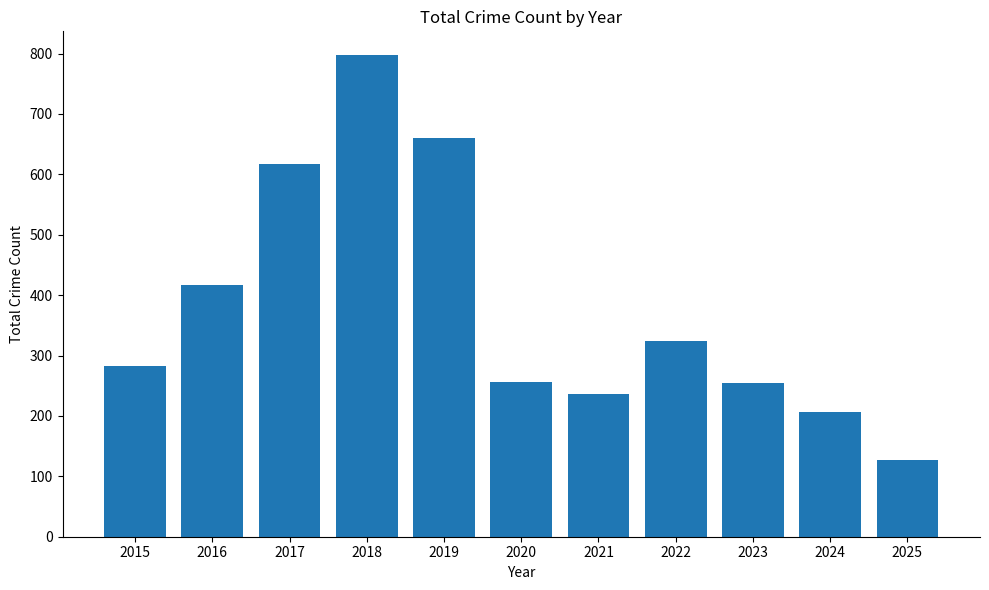

How many bars are there in total?

11